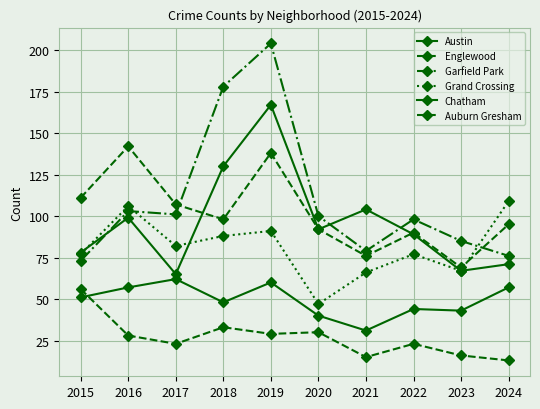

The value of Chatham at 2023 is 43. True or false?

True